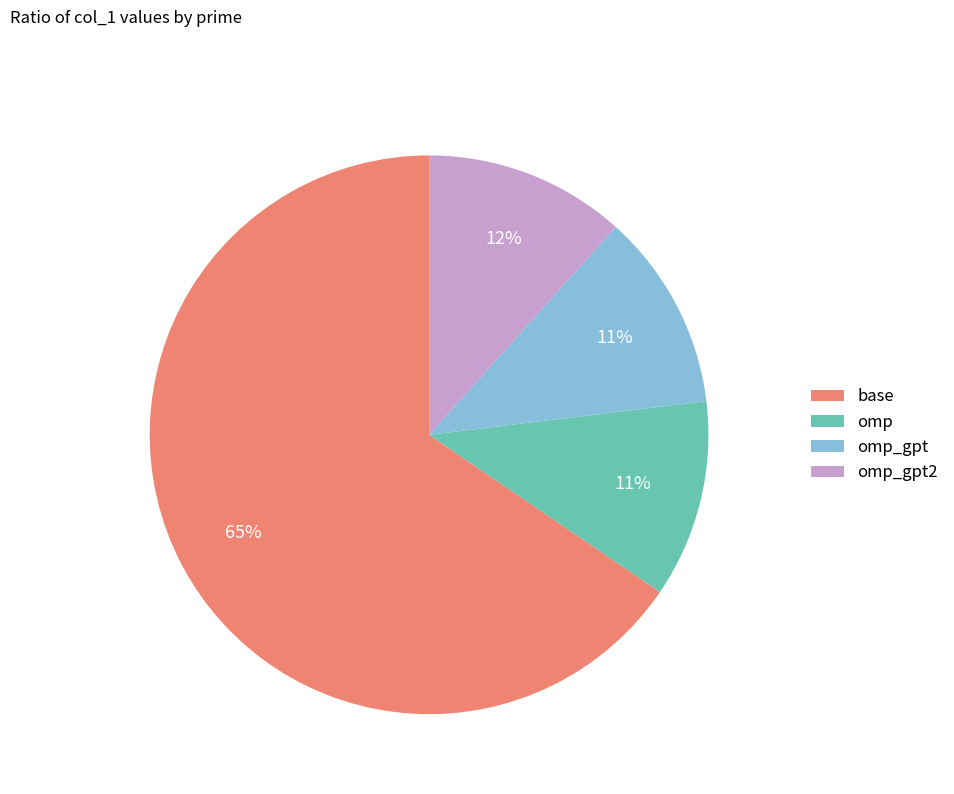

Count the number of slices in the pie.

4